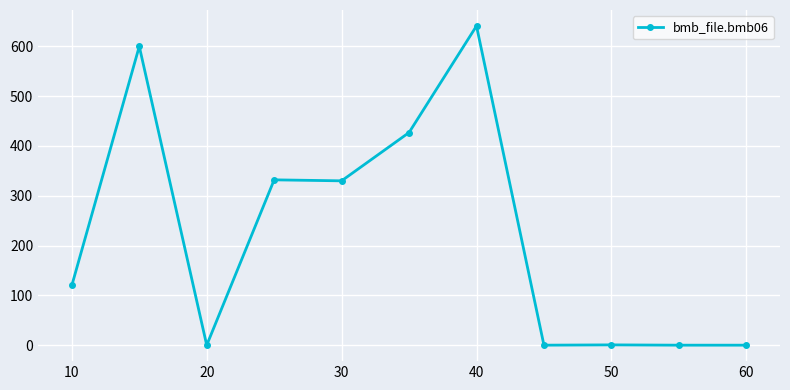

What is the sum of all values?

2450.6